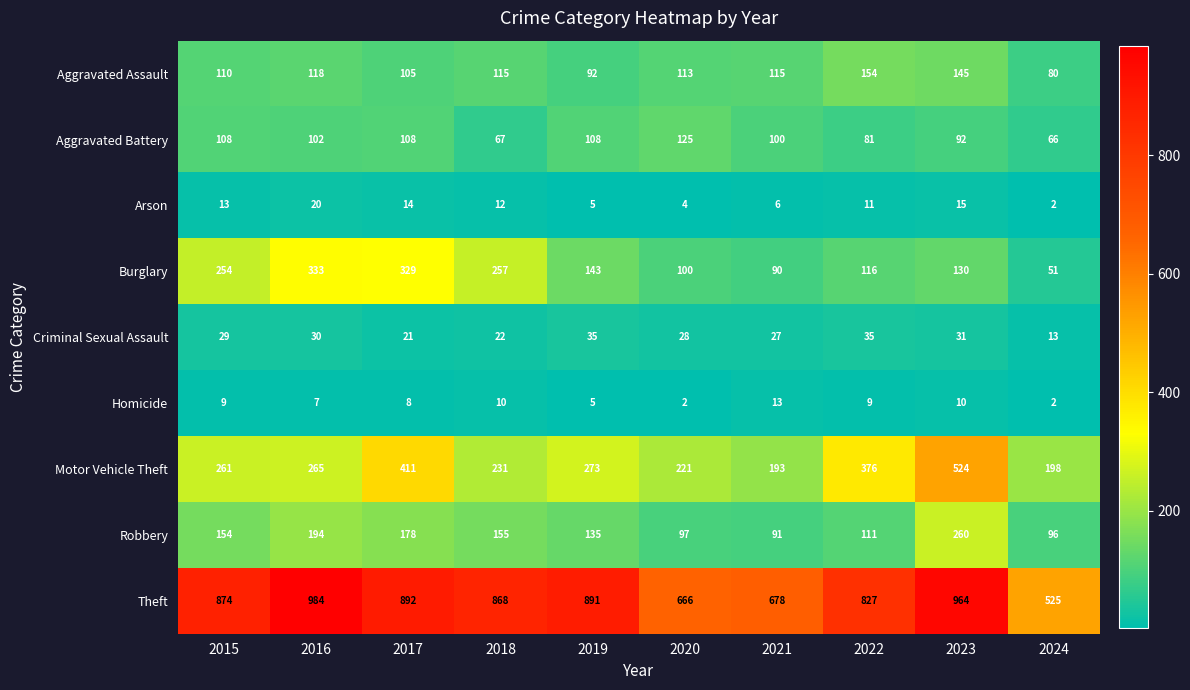

Rank the series by their maximum value, from highest to lowest.

Theft, Motor Vehicle Theft, Burglary, Robbery, Aggravated Assault, Aggravated Battery, Criminal Sexual Assault, Arson, Homicide